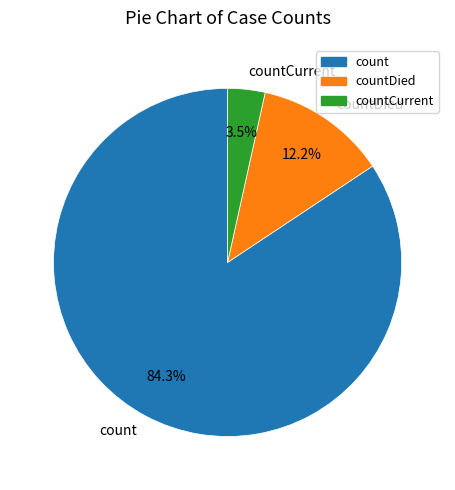

Does any single category account for the majority?

Yes